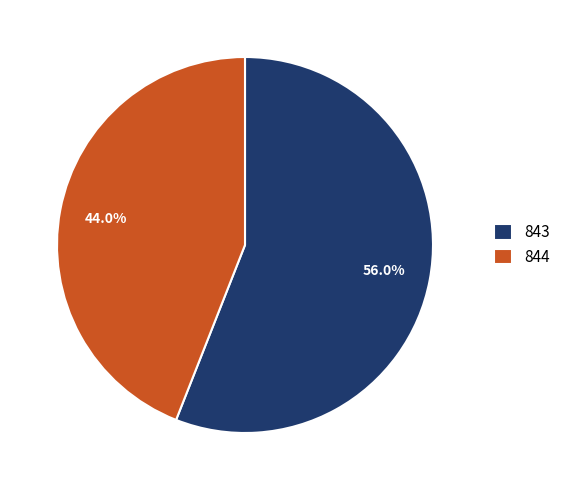

Count the number of slices in the pie.

2